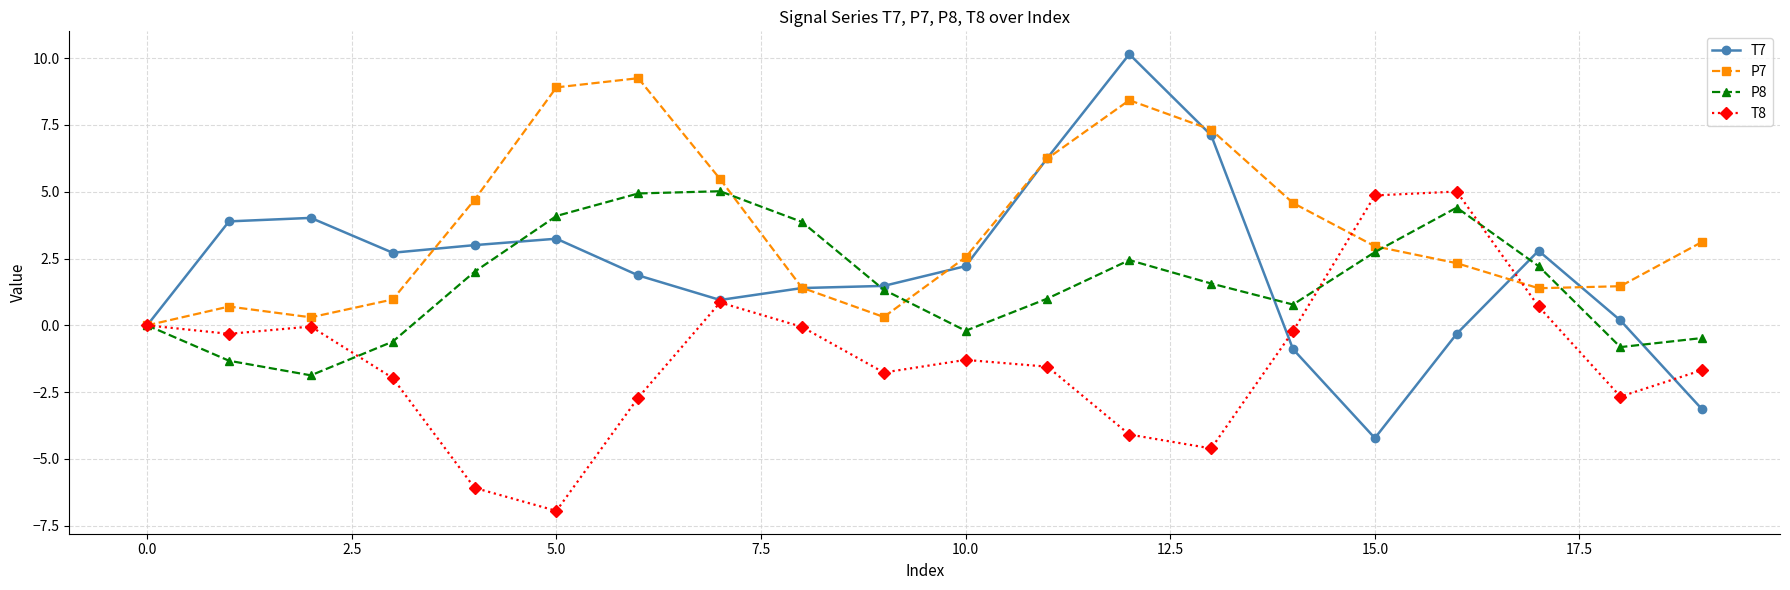

True or false: P7 has more than 2 interior local peaks.

True